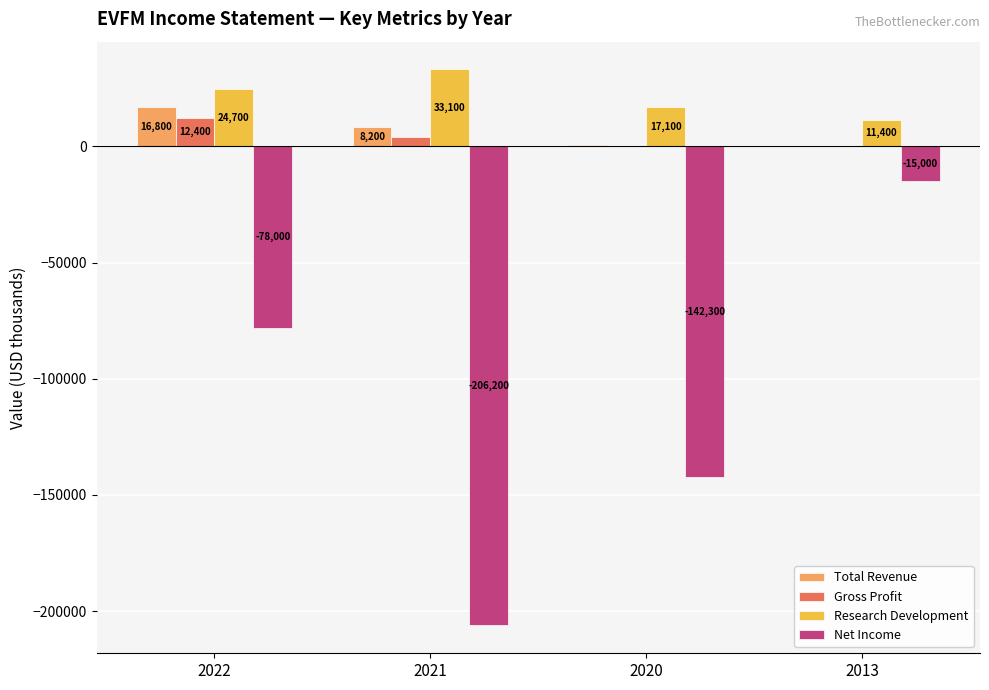

Count the number of data series in this chart.

4